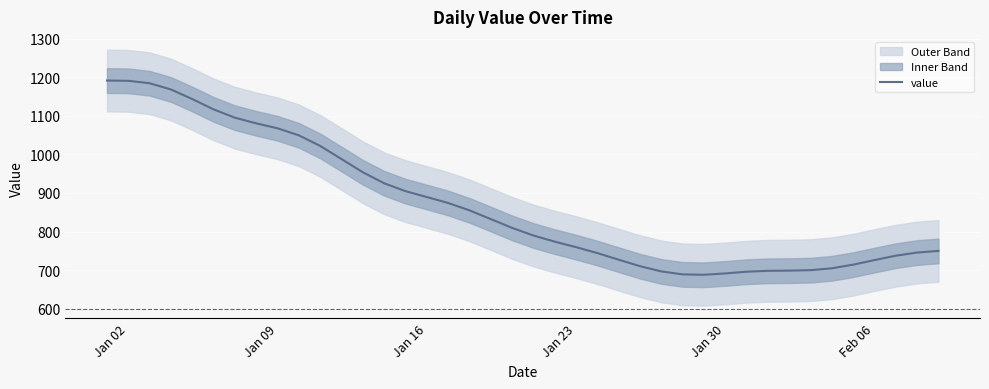

What is the maximum value for value?

1191.5